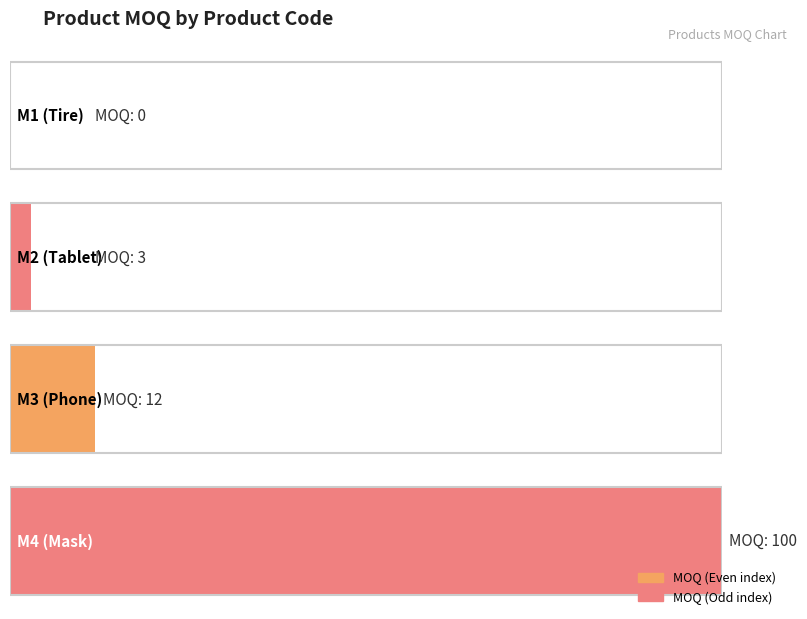

Rank the categories by value from highest to lowest.

M4, M3, M2, M1